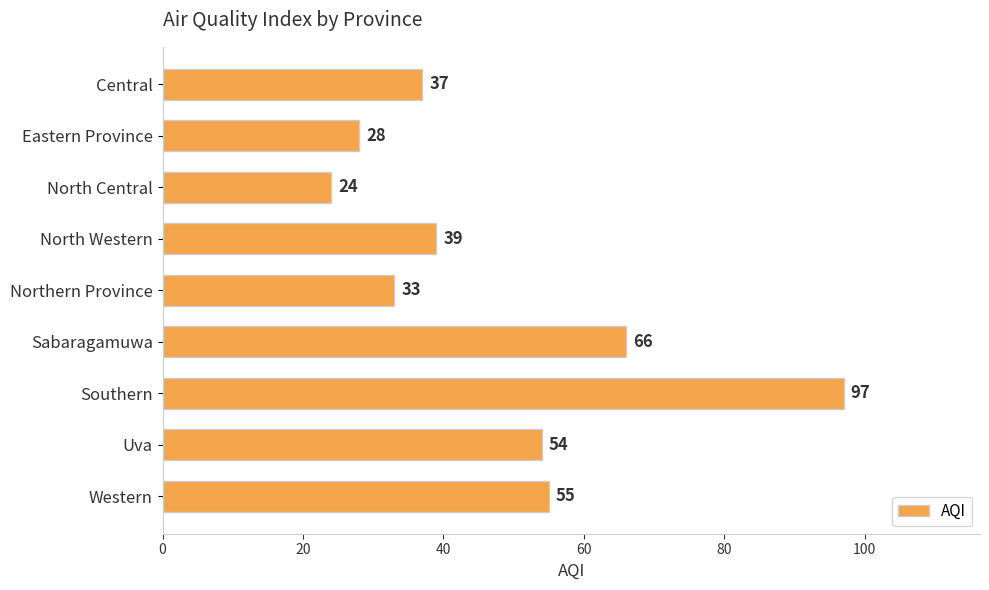

What is the smallest value displayed?

24